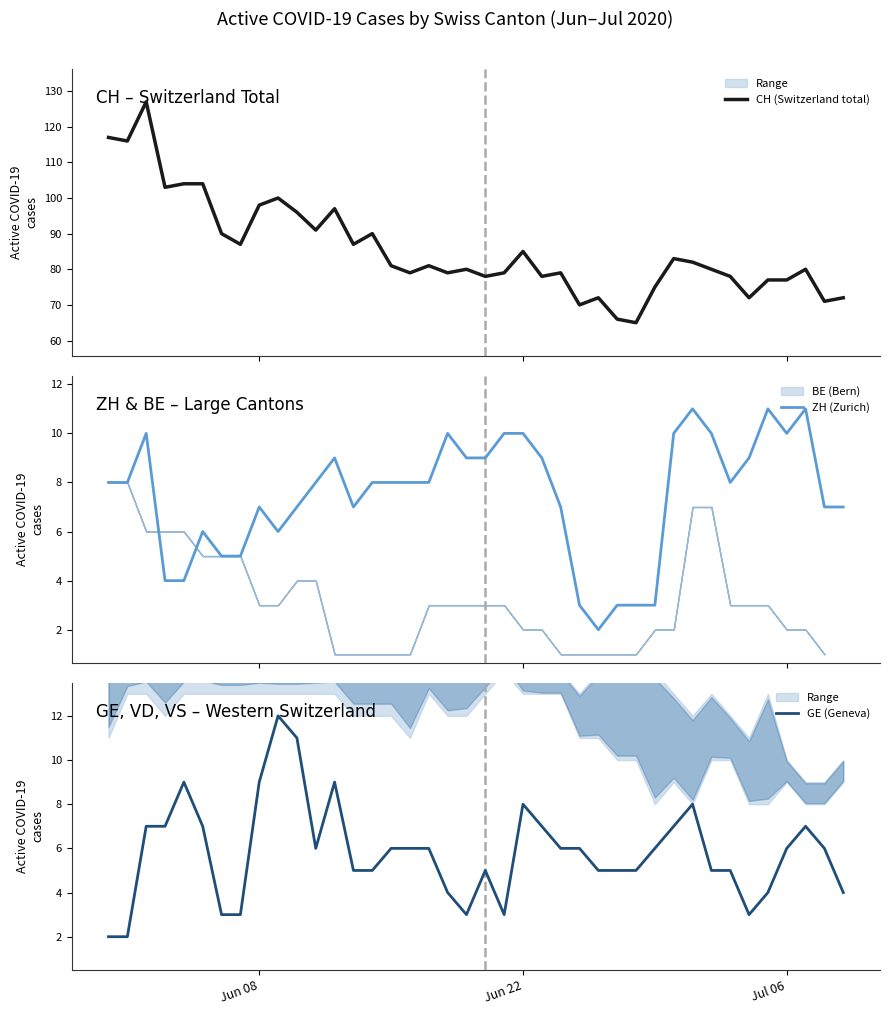

Count the number of data series in this chart.

3